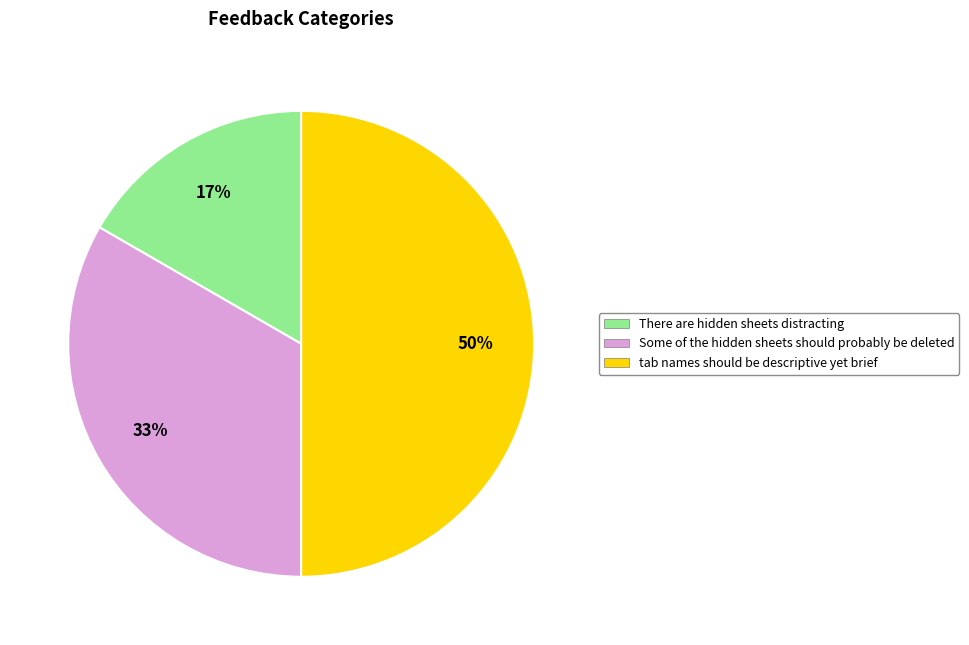

Does There are hidden sheets distracting represent more than half of the total?

No